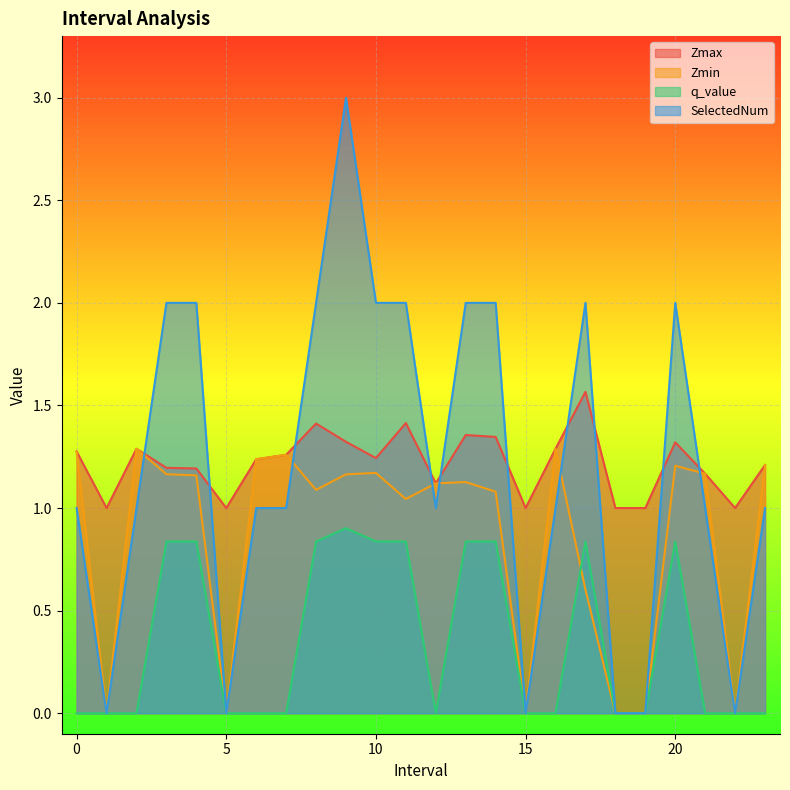

Where is the first local minimum for q_value?

12